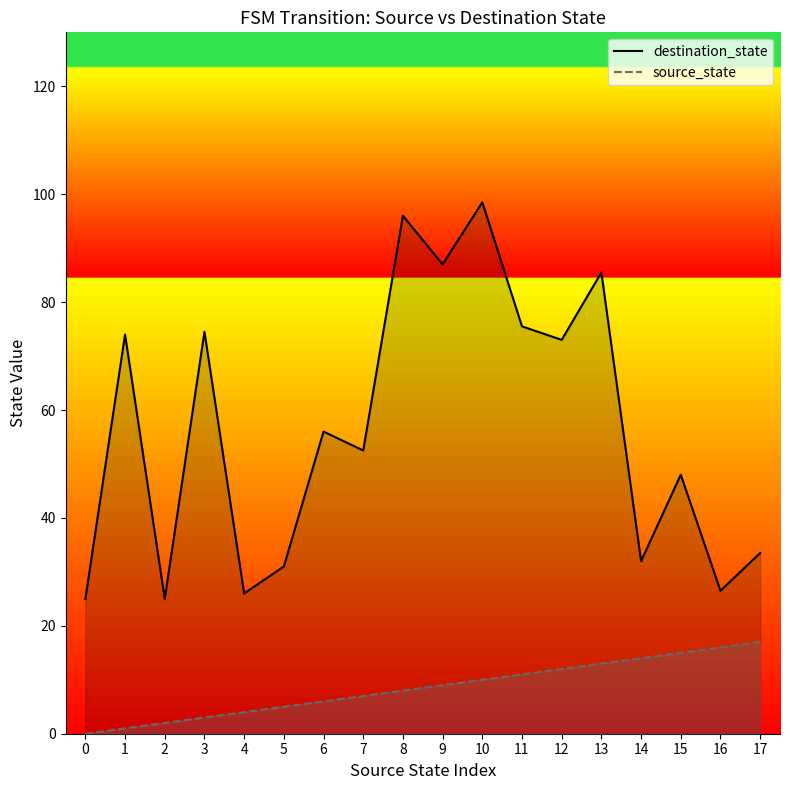

Read the destination_state value at 3.

74.5